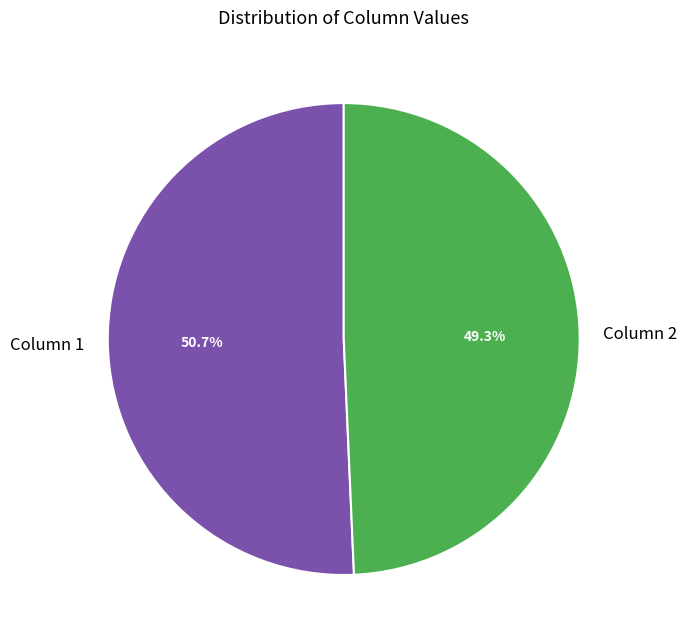

Which slice is the largest?

Column 1